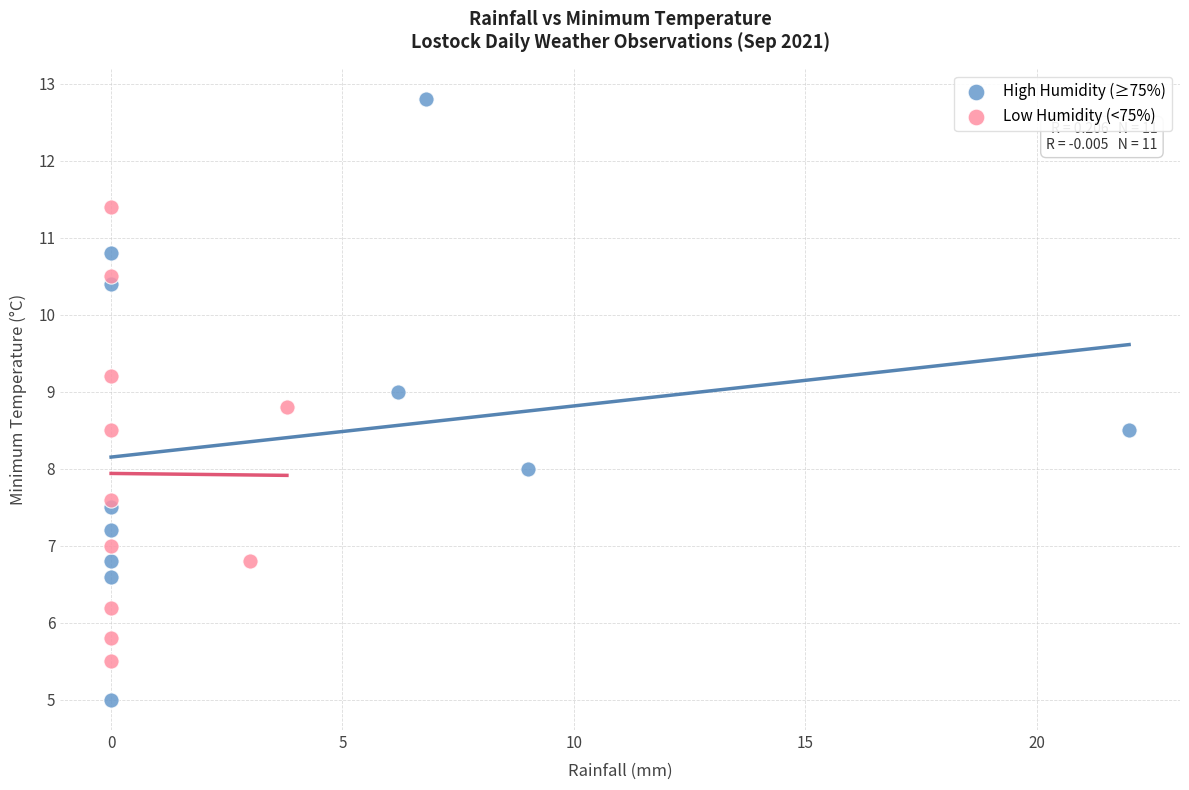

Which series reaches the minimum Y coordinate?

High Humidity (≥75%)